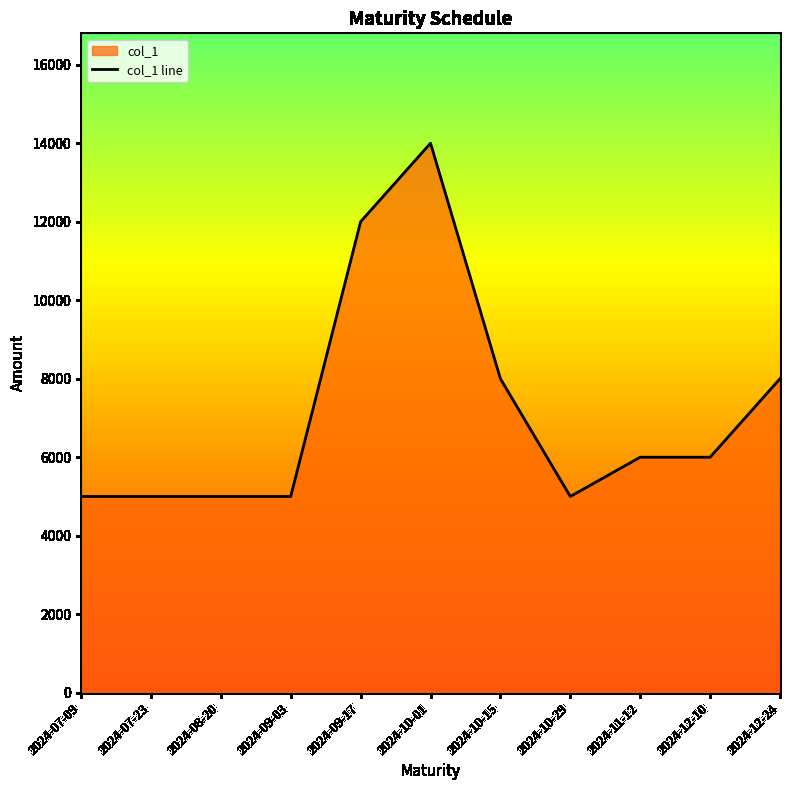

The value at 2024-07-09 is 5000. True or false?

True